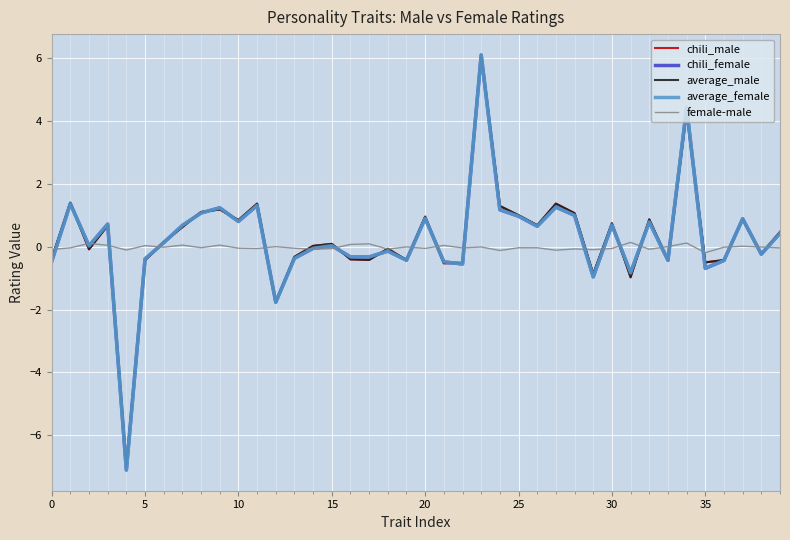

What is the highest value of the chili_male series?

6.1